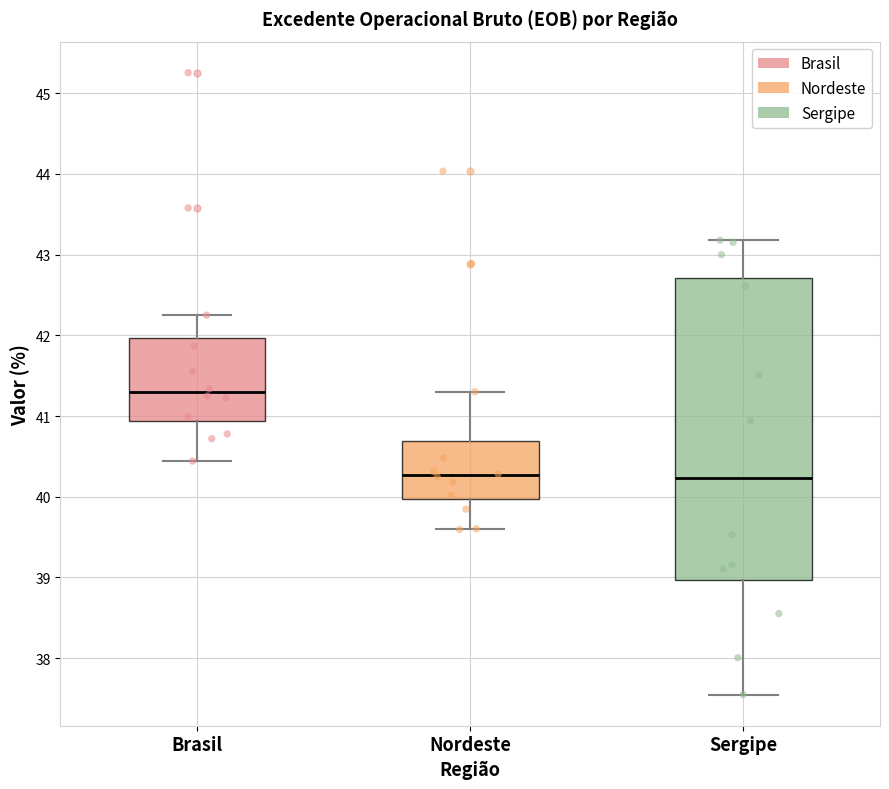

Which box has the highest median line?

Brasil